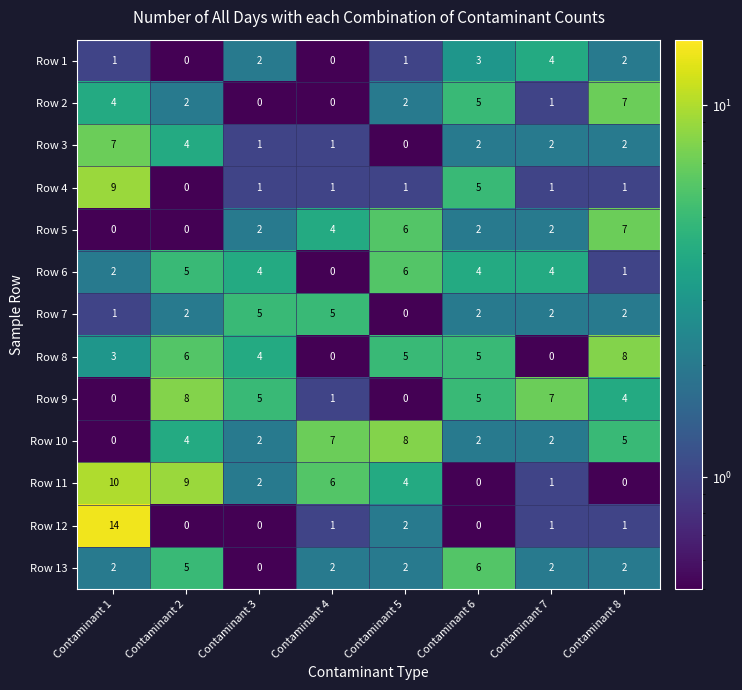

What is the highest value of the Row 13 series?

6